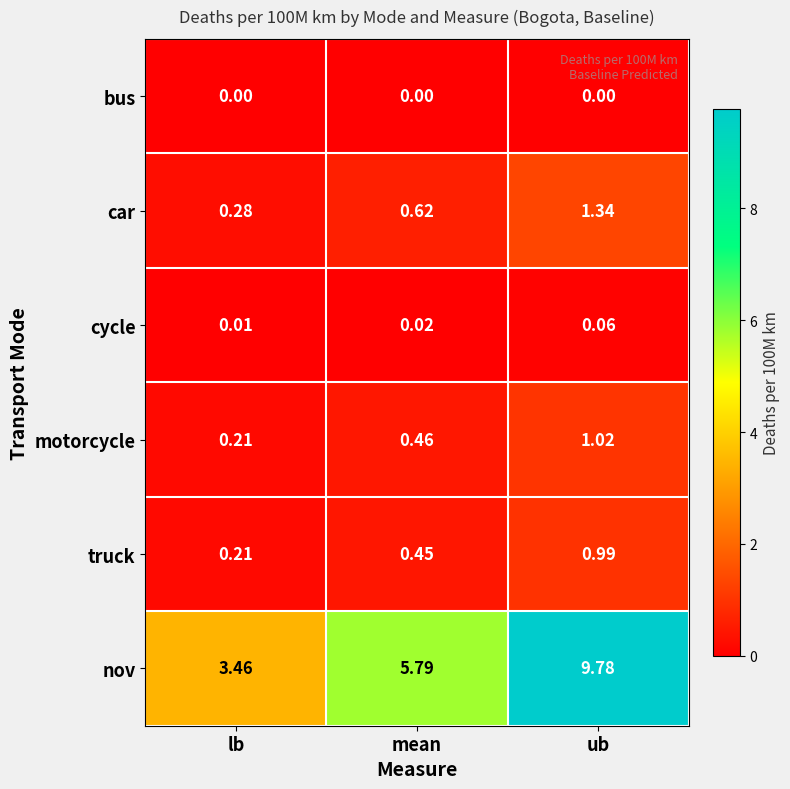

Rank the categories by cycle value from lowest to highest.

lb, mean, ub